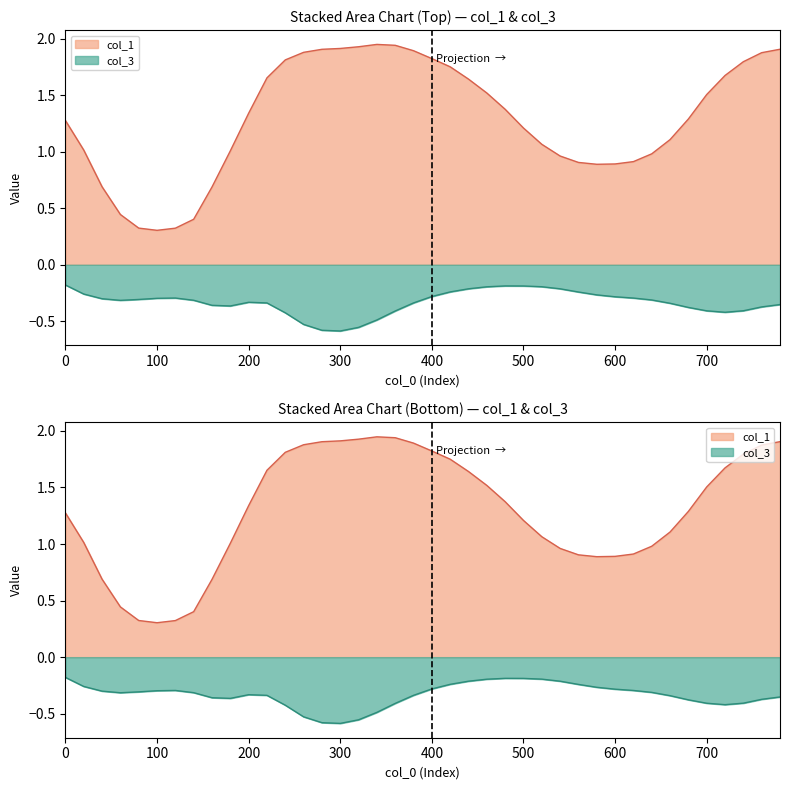

Is it true that col_1 equals 0.6 at 620?

False